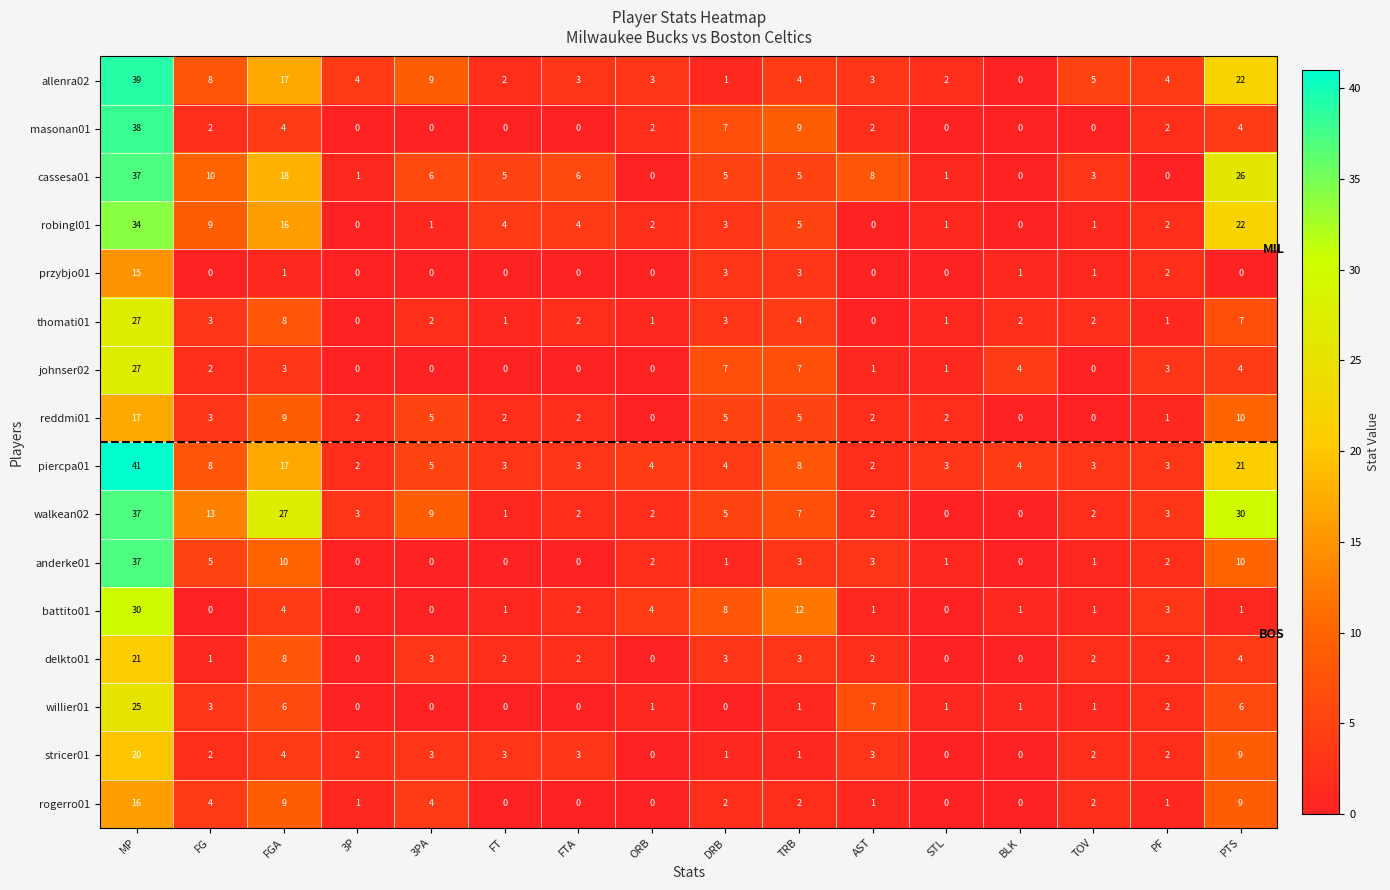

What is the average value of the johnser02 series?

4